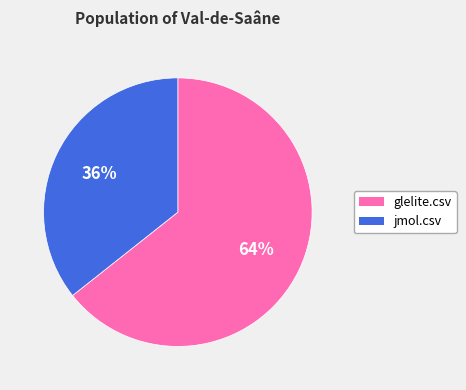

To the nearest percent, what is the average slice percentage?

50%